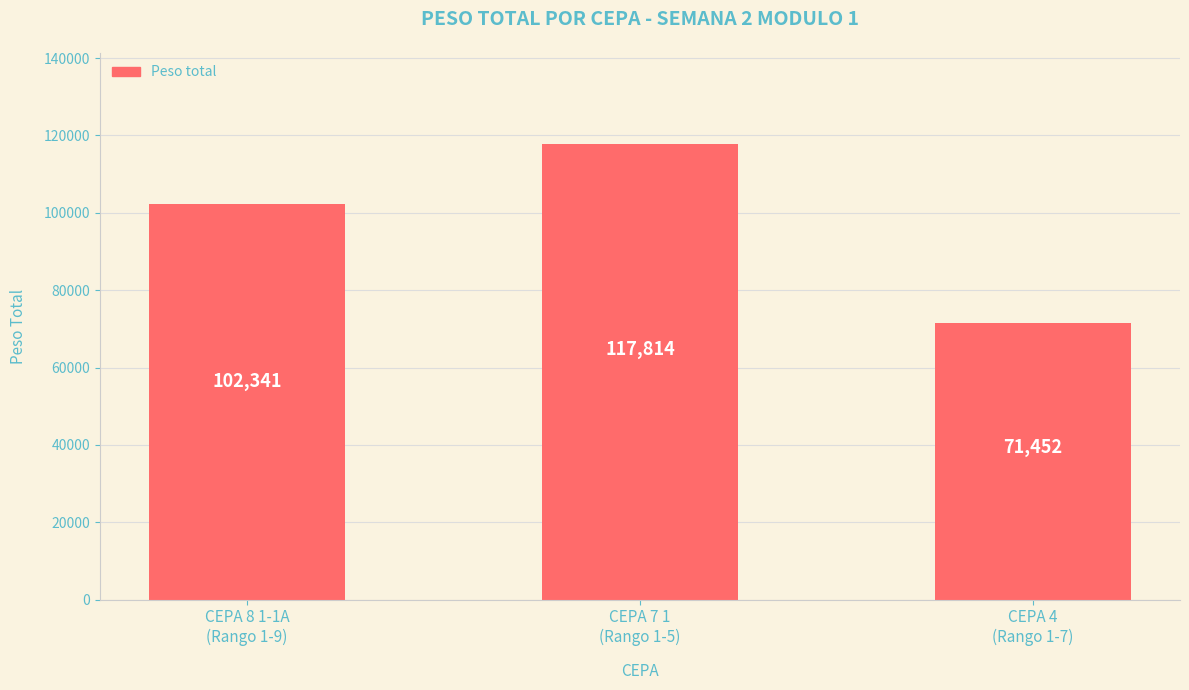

Which label corresponds to the smallest value in the chart?

CEPA 4
(Rango 1-7)